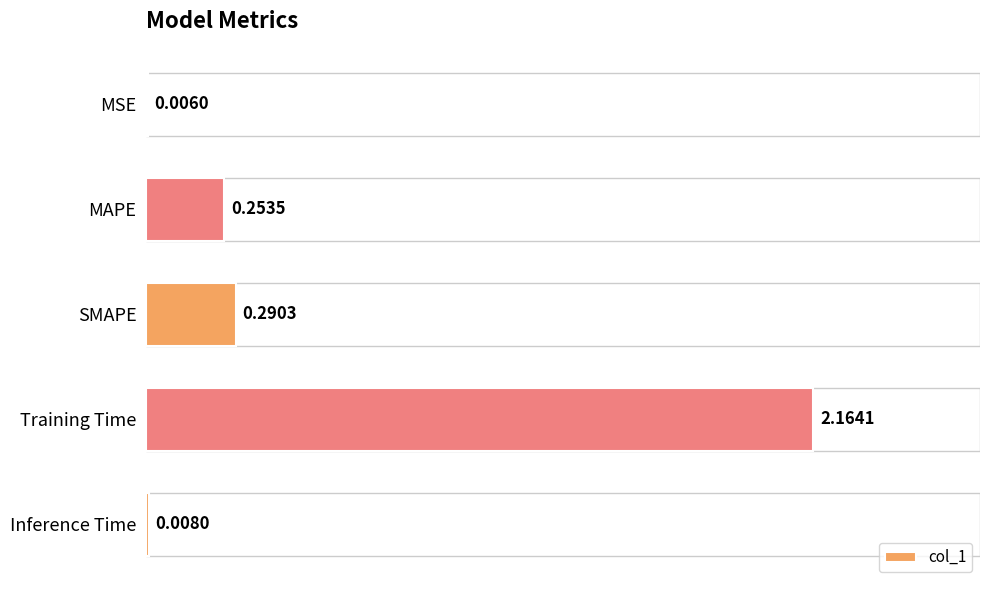

Where is the data nearest to the value 1?

SMAPE